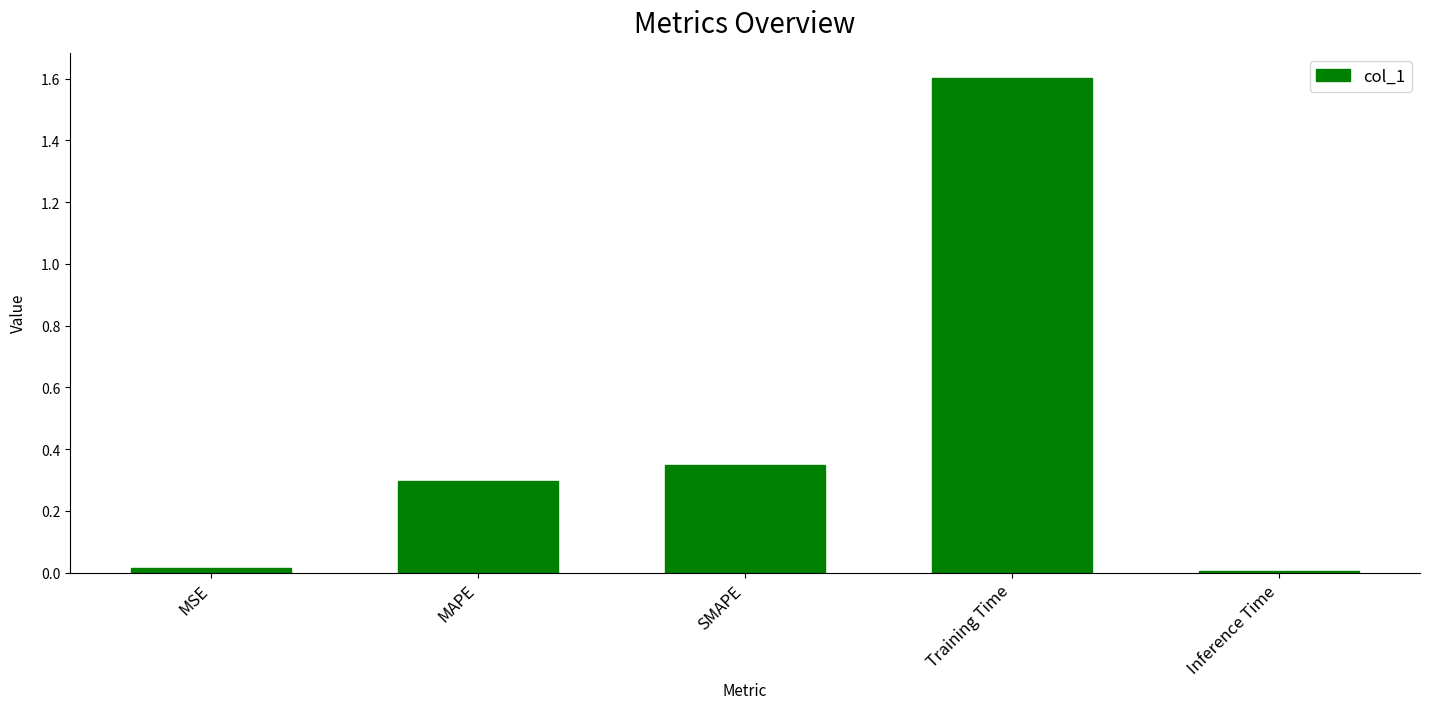

What is the average value?

0.5